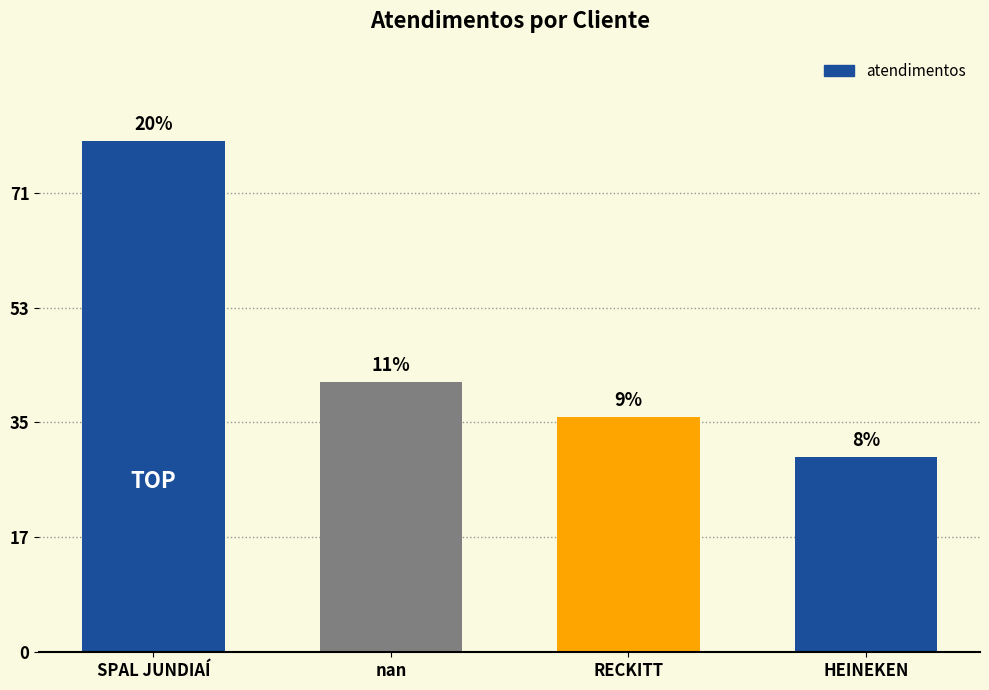

Is it true that the value at nan is 47?

True